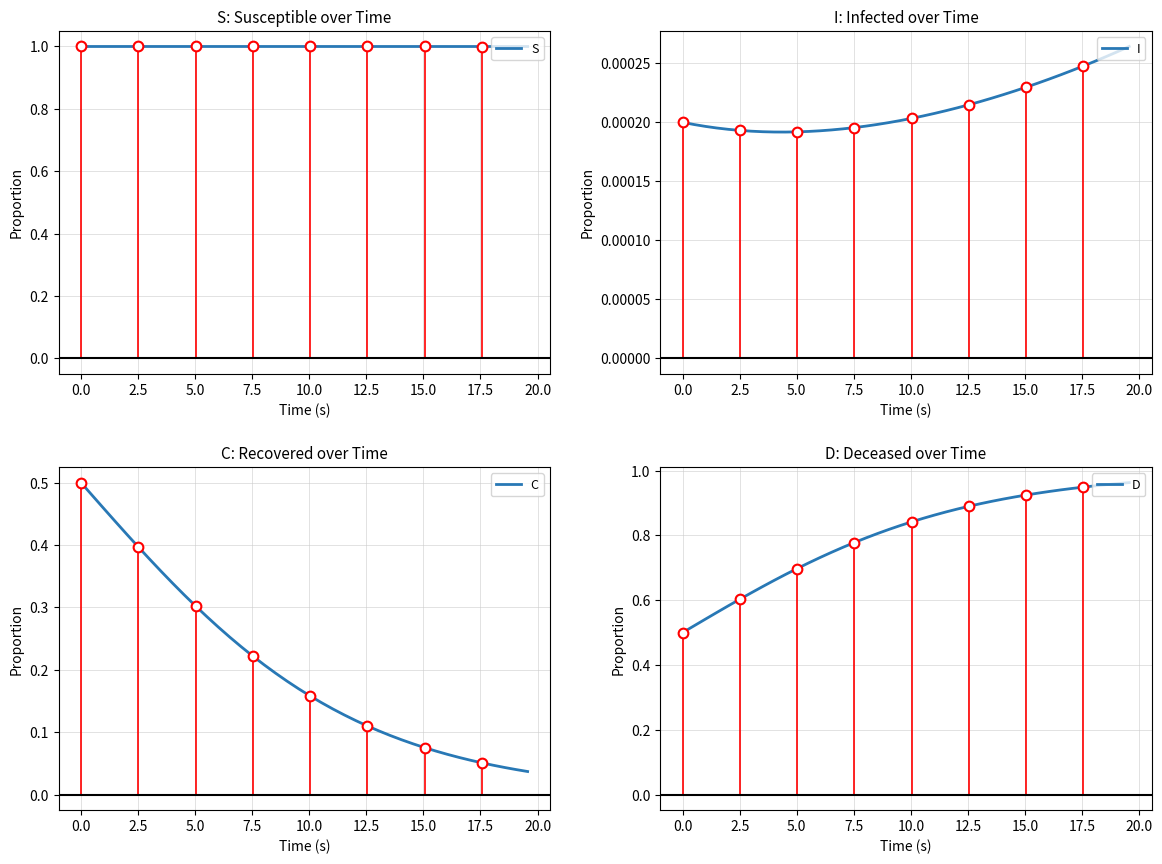

What is the highest value of the S series?

1.0